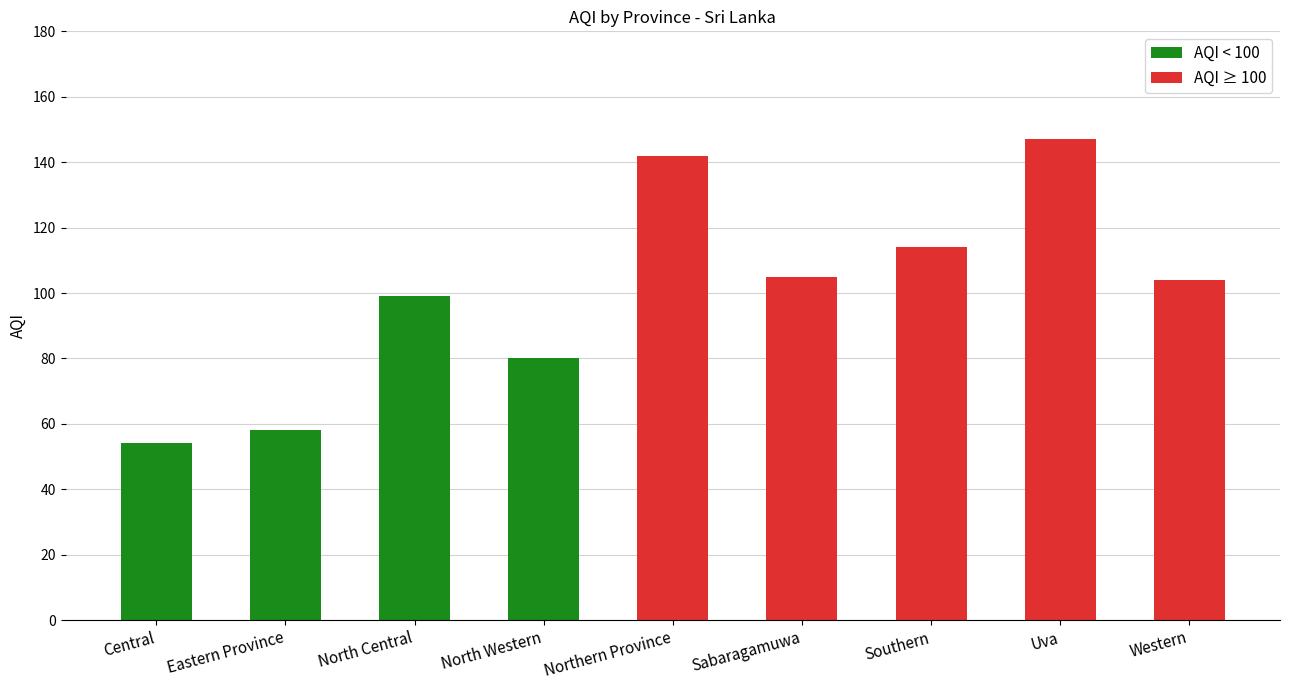

How many positive values does the AQI < 100 series have?

4